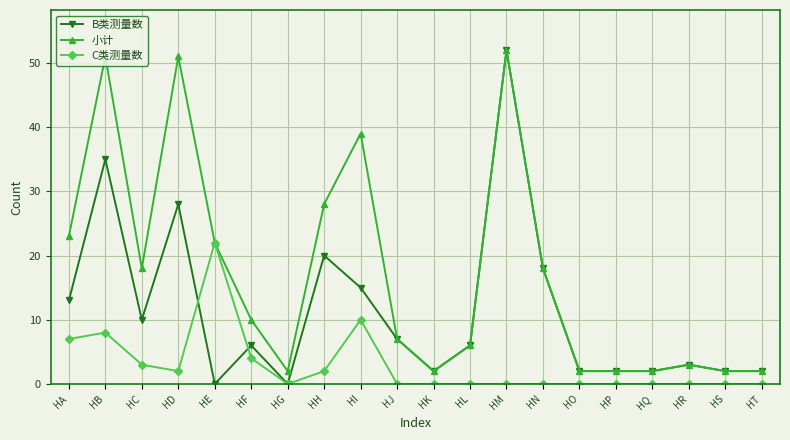

List the series in order of their overall mean, highest first.

小计, B类测量数, C类测量数